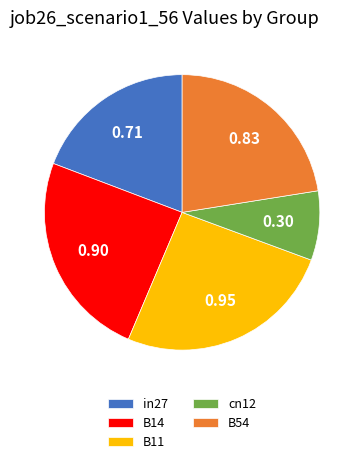

Do in27 and B14 together represent more than half of the pie?

No